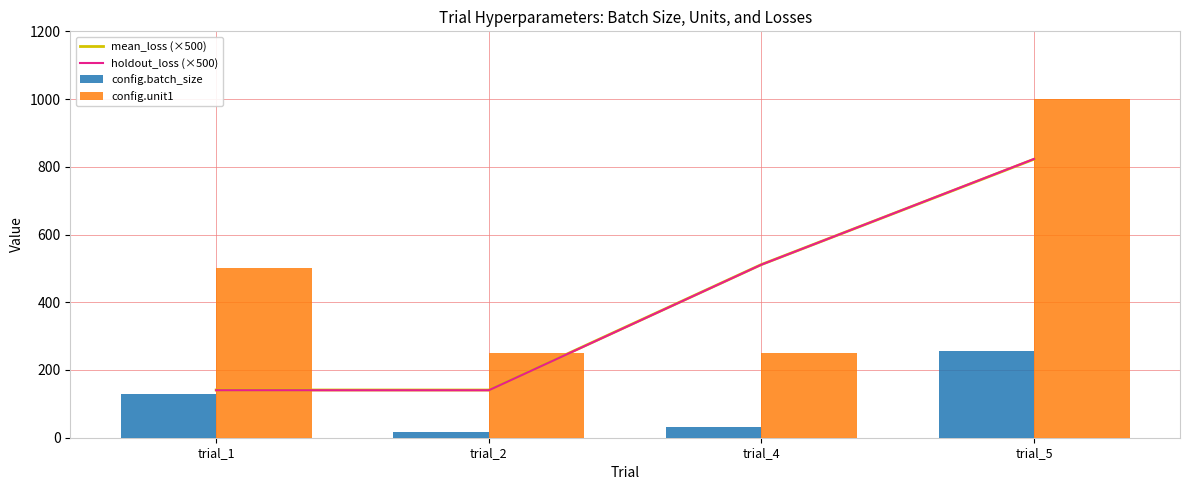

True or false: config.batch_size has a value of 16.0 at trial_2.

True